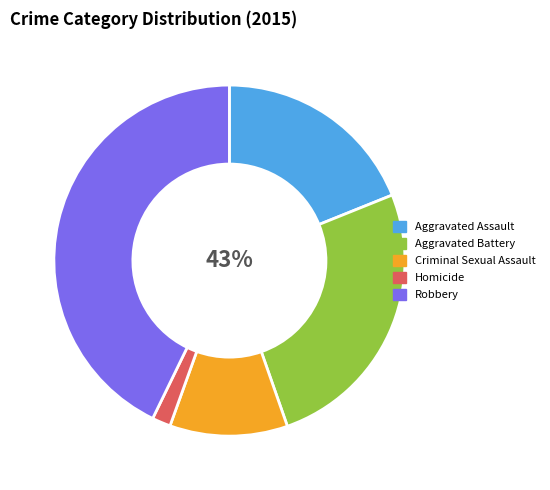

To the nearest percent, what is the difference between the Robbery and Homicide slice percentages?

41%